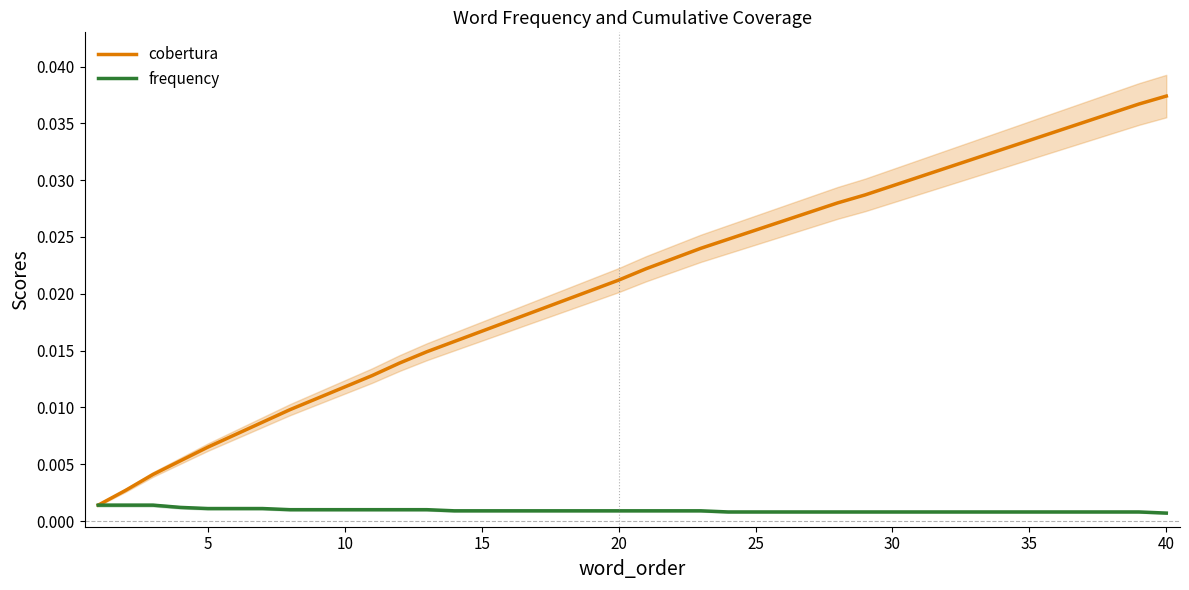

The value of cobertura at 29 is 0.0. True or false?

False